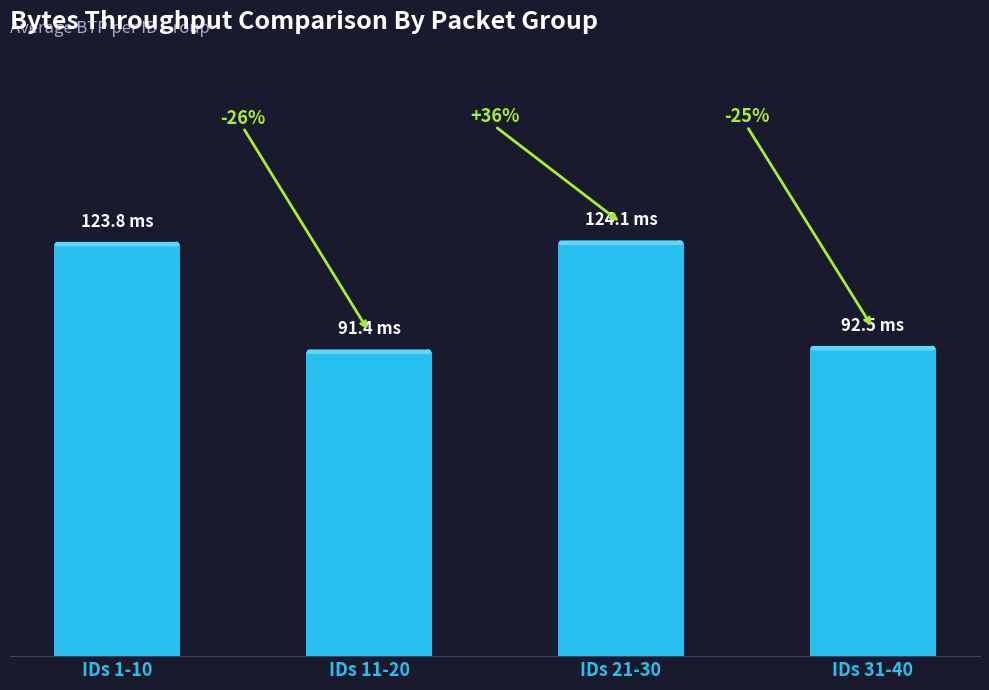

Reading left to right, transcribe all the data shown in this chart.

123.8	91.4	124.1	92.5